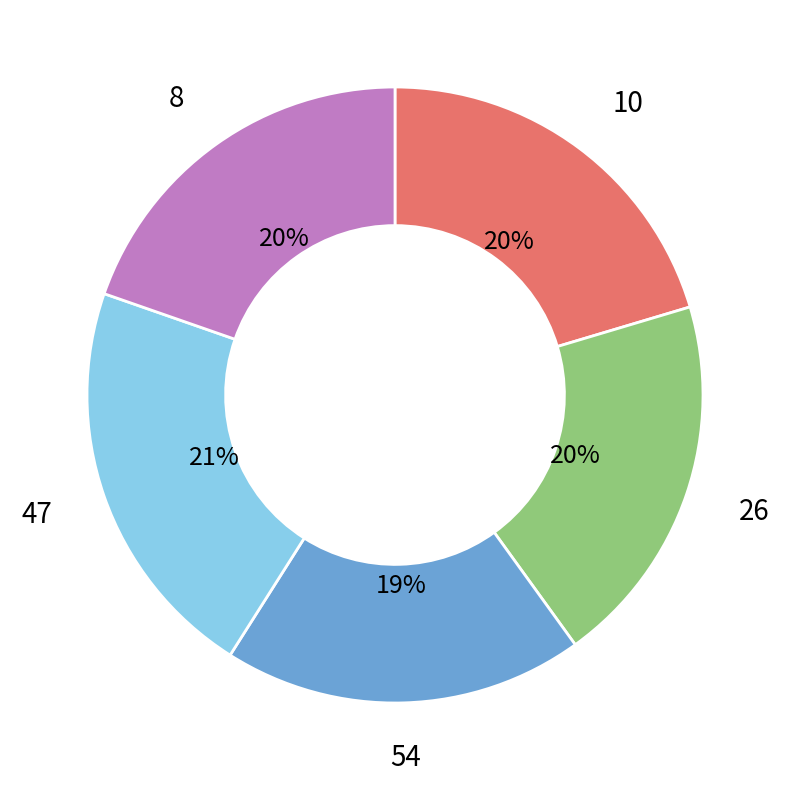

To the nearest percent, what is the difference between the largest and smallest slice percentages?

2%